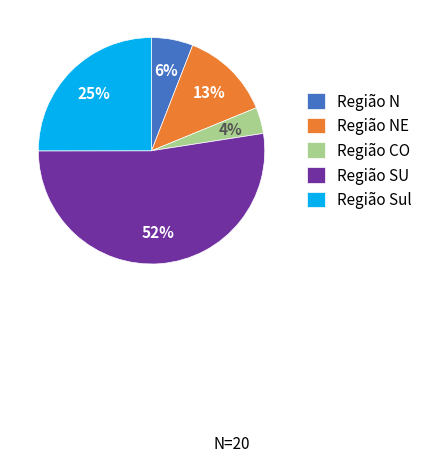

To the nearest percent, what percentage of the pie is Região N?

6%